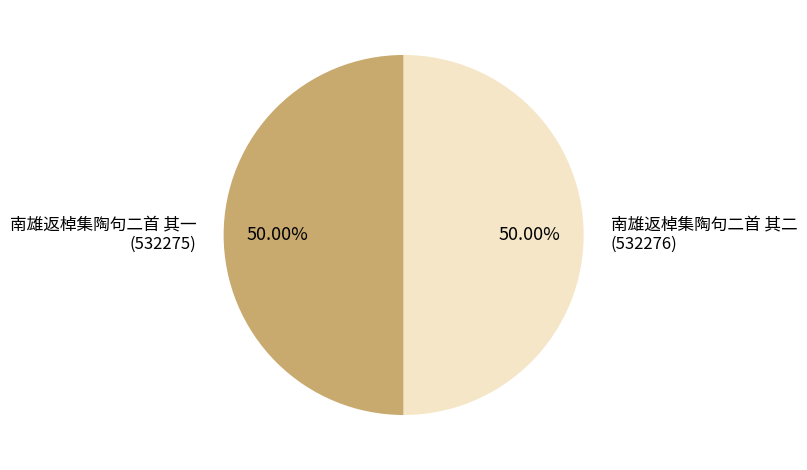

To the nearest percent, what percentage of the pie is 南雄返棹集陶句二首 其二?

50%